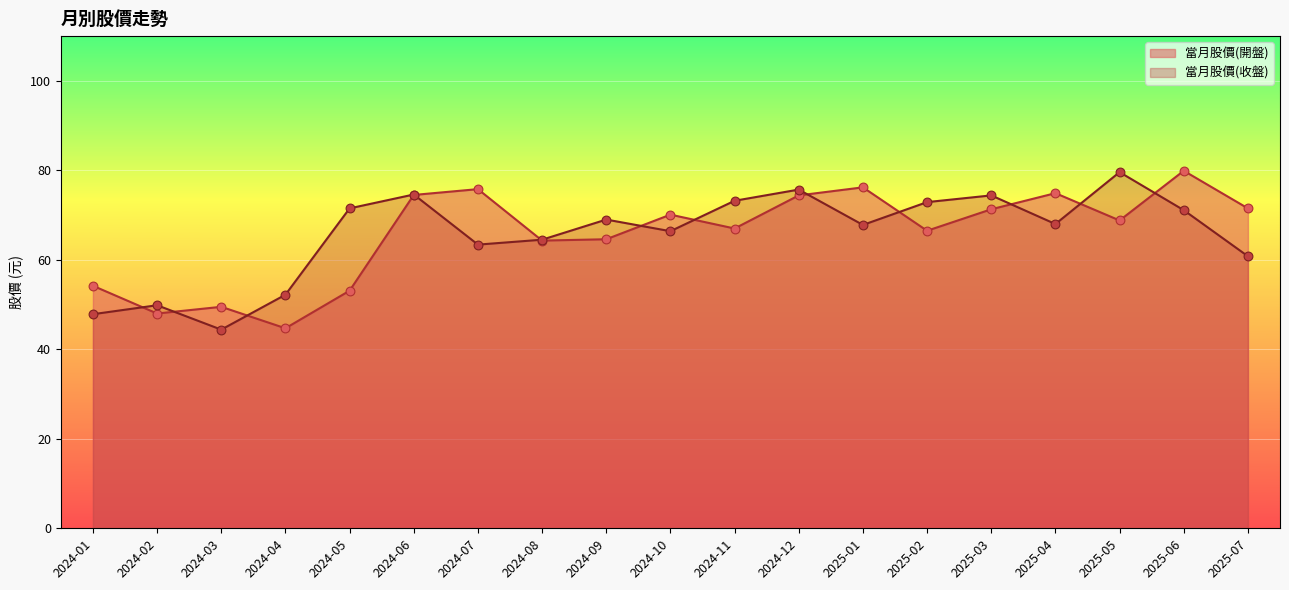

Which series contains the highest Y value?

當月股價(開盤)